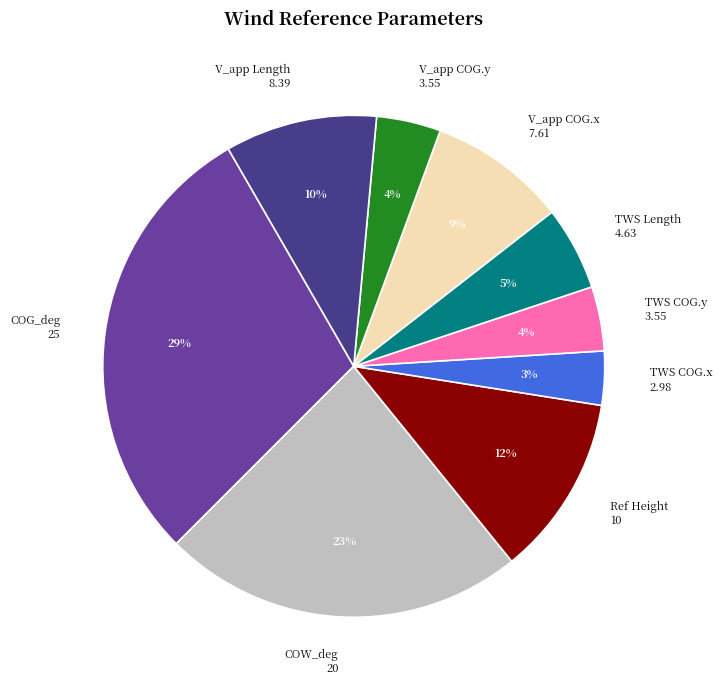

Is there any slice that represents more than half of the pie?

No